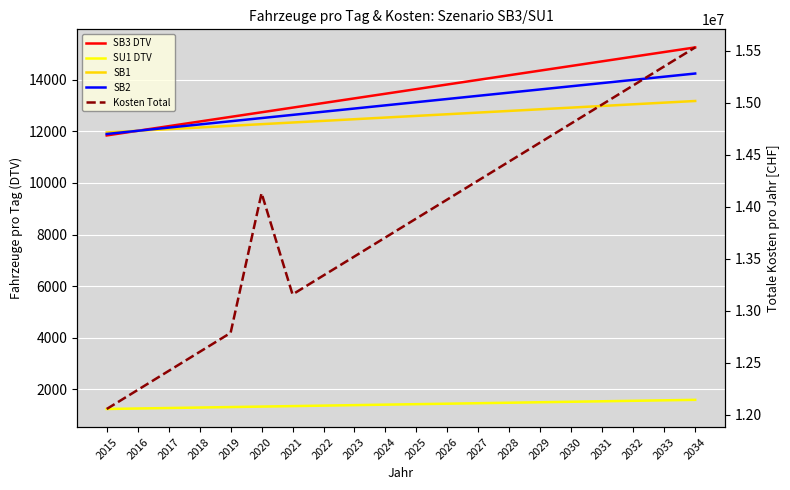

Reading left to right, extract all data points from this chart.

SB3 DTV: 2015=11843.3	2016=12023.0	2017=12202.7	2018=12382.4	2019=12562.0	2020=12741.7	2021=12921.4	2022=13101.1	2023=13280.8	2024=13460.4	2025=13640.1	2026=13819.8	2027=13999.5	2028=14179.2	2029=14358.8	2030=14538.5	2031=14718.2	2032=14897.9	2033=15077.6	2034=15257.2
SU1 DTV: 2015=1232.8	2016=1251.5	2017=1270.2	2018=1288.8	2019=1307.5	2020=1326.2	2021=1344.8	2022=1363.5	2023=1382.2	2024=1400.8	2025=1419.5	2026=1438.2	2027=1456.8	2028=1475.5	2029=1494.1	2030=1512.8	2031=1531.5	2032=1550.1	2033=1568.8	2034=1587.4
SB1: 2015=11958.8	2016=12023.0	2017=12087.2	2018=12151.5	2019=12215.7	2020=12279.9	2021=12344.2	2022=12408.4	2023=12472.6	2024=12536.9	2025=12601.1	2026=12665.4	2027=12729.6	2028=12793.8	2029=12858.1	2030=12922.3	2031=12986.5	2032=13050.8	2033=13115.0	2034=13179.2
SB2: 2015=11899.6	2016=12023.0	2017=12146.4	2018=12269.8	2019=12393.2	2020=12516.7	2021=12640.1	2022=12763.5	2023=12886.9	2024=13010.3	2025=13133.7	2026=13257.2	2027=13380.6	2028=13504.0	2029=13627.4	2030=13750.8	2031=13874.2	2032=13997.7	2033=14121.1	2034=14244.5
Kosten Total: 2015=12055568.9	2016=12238410.1	2017=12421249.9	2018=12604087.5	2019=12786911.9	2020=14129557.7	2021=13156323.2	2022=13338958.4	2023=13521588.3	2024=13704213.0	2025=13886832.4	2026=14069446.6	2027=14252055.7	2028=14434659.5	2029=14617258.3	2030=14799851.9	2031=14982440.5	2032=15165024.0	2033=15347602.5	2034=15530175.9